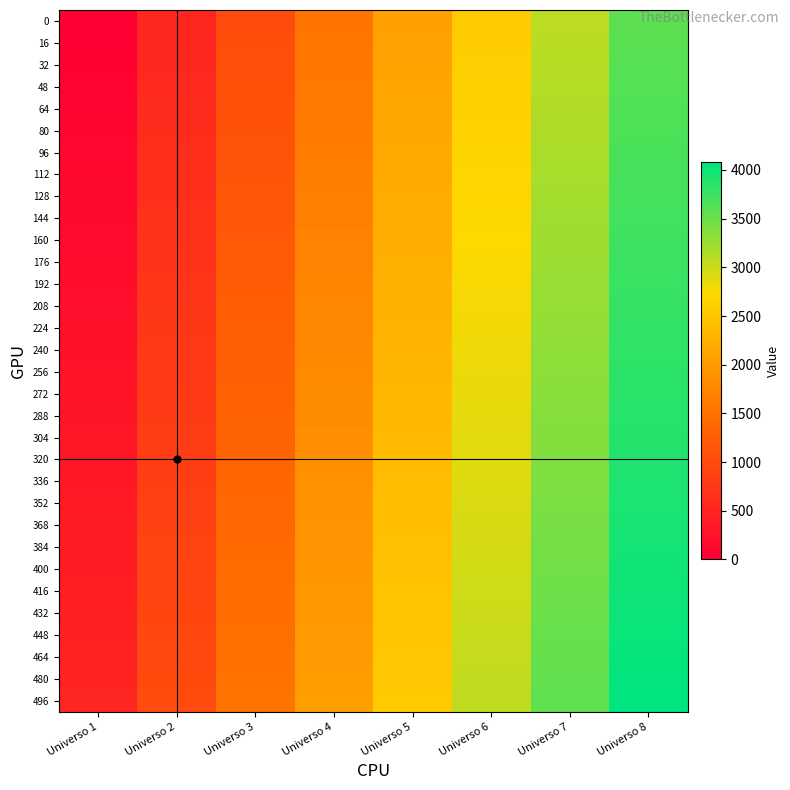

Reading left to right, list all the values displayed in this chart.

0: Universo 1=0	Universo 2=512	Universo 3=1024	Universo 4=1536	Universo 5=2048	Universo 6=2560	Universo 7=3072	Universo 8=3584
16: Universo 1=16	Universo 2=528	Universo 3=1040	Universo 4=1552	Universo 5=2064	Universo 6=2576	Universo 7=3088	Universo 8=3600
32: Universo 1=32	Universo 2=544	Universo 3=1056	Universo 4=1568	Universo 5=2080	Universo 6=2592	Universo 7=3104	Universo 8=3616
48: Universo 1=48	Universo 2=560	Universo 3=1072	Universo 4=1584	Universo 5=2096	Universo 6=2608	Universo 7=3120	Universo 8=3632
64: Universo 1=64	Universo 2=576	Universo 3=1088	Universo 4=1600	Universo 5=2112	Universo 6=2624	Universo 7=3136	Universo 8=3648
80: Universo 1=80	Universo 2=592	Universo 3=1104	Universo 4=1616	Universo 5=2128	Universo 6=2640	Universo 7=3152	Universo 8=3664
96: Universo 1=96	Universo 2=608	Universo 3=1120	Universo 4=1632	Universo 5=2144	Universo 6=2656	Universo 7=3168	Universo 8=3680
112: Universo 1=112	Universo 2=624	Universo 3=1136	Universo 4=1648	Universo 5=2160	Universo 6=2672	Universo 7=3184	Universo 8=3696
128: Universo 1=128	Universo 2=640	Universo 3=1152	Universo 4=1664	Universo 5=2176	Universo 6=2688	Universo 7=3200	Universo 8=3712
144: Universo 1=144	Universo 2=656	Universo 3=1168	Universo 4=1680	Universo 5=2192	Universo 6=2704	Universo 7=3216	Universo 8=3728
160: Universo 1=160	Universo 2=672	Universo 3=1184	Universo 4=1696	Universo 5=2208	Universo 6=2720	Universo 7=3232	Universo 8=3744
176: Universo 1=176	Universo 2=688	Universo 3=1200	Universo 4=1712	Universo 5=2224	Universo 6=2736	Universo 7=3248	Universo 8=3760
192: Universo 1=192	Universo 2=704	Universo 3=1216	Universo 4=1728	Universo 5=2240	Universo 6=2752	Universo 7=3264	Universo 8=3776
208: Universo 1=208	Universo 2=720	Universo 3=1232	Universo 4=1744	Universo 5=2256	Universo 6=2768	Universo 7=3280	Universo 8=3792
224: Universo 1=224	Universo 2=736	Universo 3=1248	Universo 4=1760	Universo 5=2272	Universo 6=2784	Universo 7=3296	Universo 8=3808
240: Universo 1=240	Universo 2=752	Universo 3=1264	Universo 4=1776	Universo 5=2288	Universo 6=2800	Universo 7=3312	Universo 8=3824
256: Universo 1=256	Universo 2=768	Universo 3=1280	Universo 4=1792	Universo 5=2304	Universo 6=2816	Universo 7=3328	Universo 8=3840
272: Universo 1=272	Universo 2=784	Universo 3=1296	Universo 4=1808	Universo 5=2320	Universo 6=2832	Universo 7=3344	Universo 8=3856
288: Universo 1=288	Universo 2=800	Universo 3=1312	Universo 4=1824	Universo 5=2336	Universo 6=2848	Universo 7=3360	Universo 8=3872
304: Universo 1=304	Universo 2=816	Universo 3=1328	Universo 4=1840	Universo 5=2352	Universo 6=2864	Universo 7=3376	Universo 8=3888
320: Universo 1=320	Universo 2=832	Universo 3=1344	Universo 4=1856	Universo 5=2368	Universo 6=2880	Universo 7=3392	Universo 8=3904
336: Universo 1=336	Universo 2=848	Universo 3=1360	Universo 4=1872	Universo 5=2384	Universo 6=2896	Universo 7=3408	Universo 8=3920
352: Universo 1=352	Universo 2=864	Universo 3=1376	Universo 4=1888	Universo 5=2400	Universo 6=2912	Universo 7=3424	Universo 8=3936
368: Universo 1=368	Universo 2=880	Universo 3=1392	Universo 4=1904	Universo 5=2416	Universo 6=2928	Universo 7=3440	Universo 8=3952
384: Universo 1=384	Universo 2=896	Universo 3=1408	Universo 4=1920	Universo 5=2432	Universo 6=2944	Universo 7=3456	Universo 8=3968
400: Universo 1=400	Universo 2=912	Universo 3=1424	Universo 4=1936	Universo 5=2448	Universo 6=2960	Universo 7=3472	Universo 8=3984
416: Universo 1=416	Universo 2=928	Universo 3=1440	Universo 4=1952	Universo 5=2464	Universo 6=2976	Universo 7=3488	Universo 8=4000
432: Universo 1=432	Universo 2=944	Universo 3=1456	Universo 4=1968	Universo 5=2480	Universo 6=2992	Universo 7=3504	Universo 8=4016
448: Universo 1=448	Universo 2=960	Universo 3=1472	Universo 4=1984	Universo 5=2496	Universo 6=3008	Universo 7=3520	Universo 8=4032
464: Universo 1=464	Universo 2=976	Universo 3=1488	Universo 4=2000	Universo 5=2512	Universo 6=3024	Universo 7=3536	Universo 8=4048
480: Universo 1=480	Universo 2=992	Universo 3=1504	Universo 4=2016	Universo 5=2528	Universo 6=3040	Universo 7=3552	Universo 8=4064
496: Universo 1=496	Universo 2=1008	Universo 3=1520	Universo 4=2032	Universo 5=2544	Universo 6=3056	Universo 7=3568	Universo 8=4080